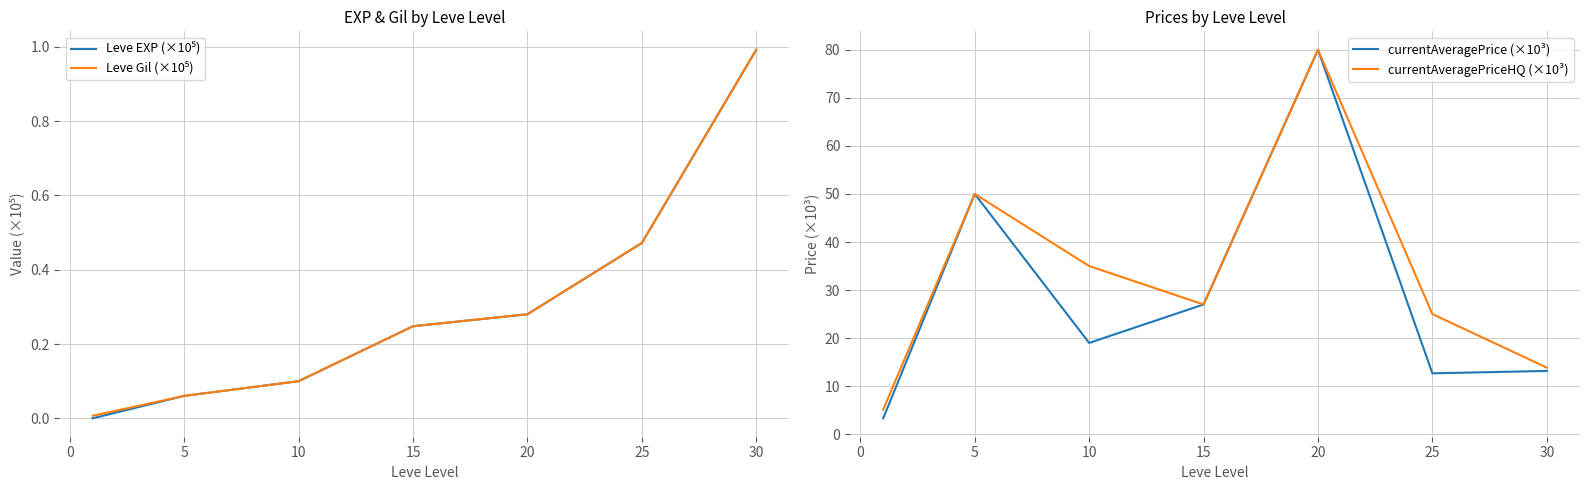

True or false: currentAveragePriceHQ (×10³) has a value of 50.0 at 5.

True